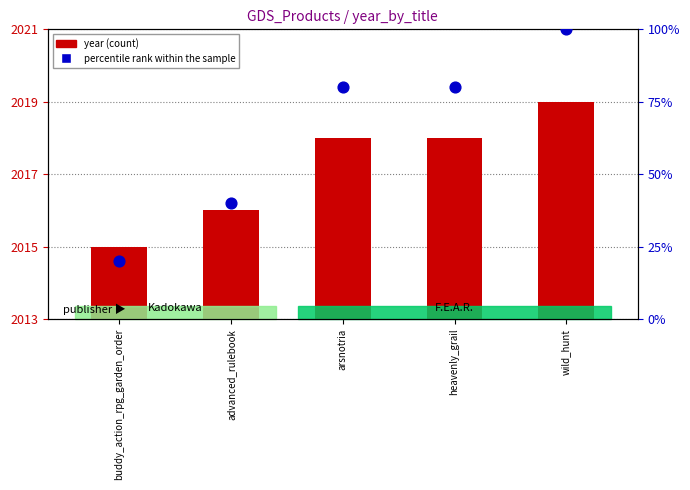

What are all the series names shown in the legend?

year, percentile rank within the sample